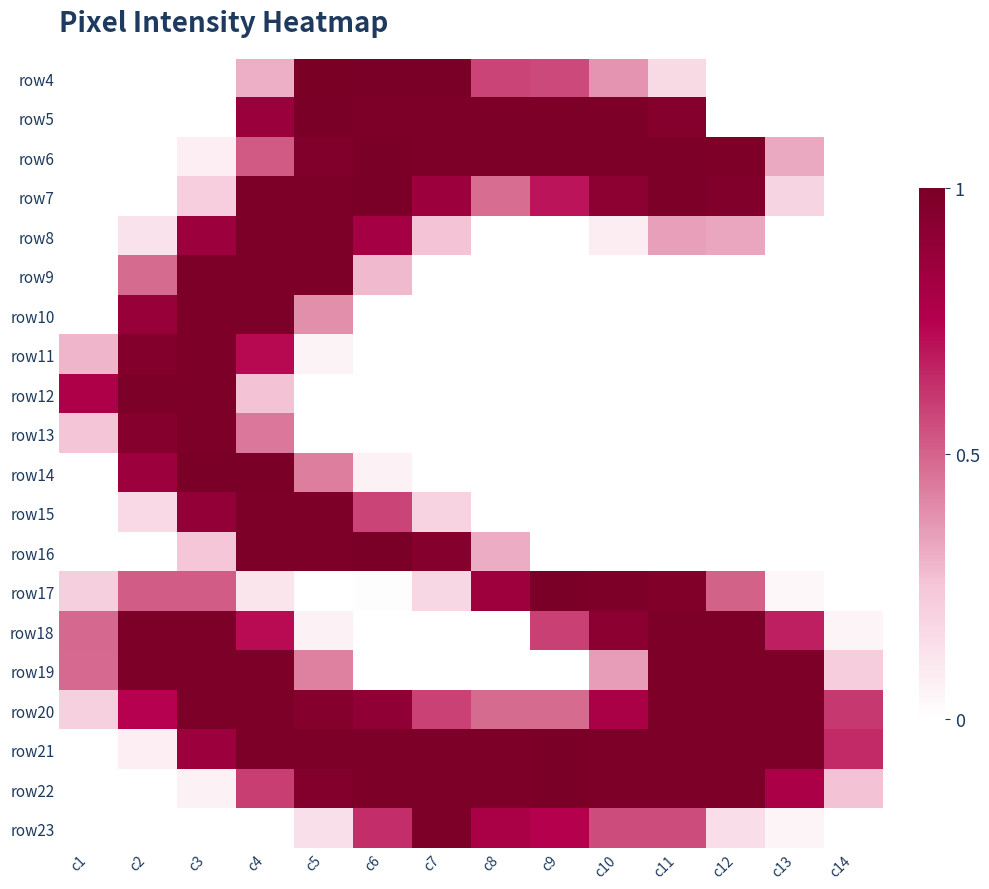

Reading left to right, extract all data points from this chart.

row4: c1=0.0	c2=0.0	c3=0.0	c4=0.3	c5=1.0	c6=1.0	c7=1.0	c8=0.6	c9=0.6	c10=0.4	c11=0.2	c12=0.0	c13=0.0	c14=0.0
row5: c1=0.0	c2=0.0	c3=0.0	c4=0.9	c5=1.0	c6=1.0	c7=1.0	c8=1.0	c9=1.0	c10=1.0	c11=0.9	c12=0.0	c13=0.0	c14=0.0
row6: c1=0.0	c2=0.0	c3=0.1	c4=0.5	c5=1.0	c6=1.0	c7=1.0	c8=1.0	c9=1.0	c10=1.0	c11=1.0	c12=1.0	c13=0.3	c14=0.0
row7: c1=0.0	c2=0.0	c3=0.2	c4=1.0	c5=1.0	c6=1.0	c7=0.9	c8=0.5	c9=0.7	c10=0.9	c11=1.0	c12=1.0	c13=0.2	c14=0.0
row8: c1=0.0	c2=0.1	c3=0.9	c4=1.0	c5=1.0	c6=0.8	c7=0.3	c8=0.0	c9=0.0	c10=0.1	c11=0.3	c12=0.3	c13=0.0	c14=0.0
row9: c1=0.0	c2=0.5	c3=1.0	c4=1.0	c5=1.0	c6=0.3	c7=0.0	c8=0.0	c9=0.0	c10=0.0	c11=0.0	c12=0.0	c13=0.0	c14=0.0
row10: c1=0.0	c2=0.9	c3=1.0	c4=1.0	c5=0.4	c6=0.0	c7=0.0	c8=0.0	c9=0.0	c10=0.0	c11=0.0	c12=0.0	c13=0.0	c14=0.0
row11: c1=0.3	c2=1.0	c3=1.0	c4=0.7	c5=0.1	c6=0.0	c7=0.0	c8=0.0	c9=0.0	c10=0.0	c11=0.0	c12=0.0	c13=0.0	c14=0.0
row12: c1=0.8	c2=1.0	c3=1.0	c4=0.3	c5=0.0	c6=0.0	c7=0.0	c8=0.0	c9=0.0	c10=0.0	c11=0.0	c12=0.0	c13=0.0	c14=0.0
row13: c1=0.3	c2=1.0	c3=1.0	c4=0.4	c5=0.0	c6=0.0	c7=0.0	c8=0.0	c9=0.0	c10=0.0	c11=0.0	c12=0.0	c13=0.0	c14=0.0
row14: c1=0.0	c2=0.9	c3=1.0	c4=1.0	c5=0.4	c6=0.1	c7=0.0	c8=0.0	c9=0.0	c10=0.0	c11=0.0	c12=0.0	c13=0.0	c14=0.0
row15: c1=0.0	c2=0.2	c3=0.9	c4=1.0	c5=1.0	c6=0.6	c7=0.2	c8=0.0	c9=0.0	c10=0.0	c11=0.0	c12=0.0	c13=0.0	c14=0.0
row16: c1=0.0	c2=0.0	c3=0.2	c4=1.0	c5=1.0	c6=1.0	c7=0.9	c8=0.3	c9=0.0	c10=0.0	c11=0.0	c12=0.0	c13=0.0	c14=0.0
row17: c1=0.2	c2=0.5	c3=0.5	c4=0.1	c5=0.0	c6=0.0	c7=0.2	c8=0.8	c9=1.0	c10=1.0	c11=1.0	c12=0.5	c13=0.0	c14=0.0
row18: c1=0.5	c2=1.0	c3=1.0	c4=0.7	c5=0.1	c6=0.0	c7=0.0	c8=0.0	c9=0.6	c10=0.9	c11=1.0	c12=1.0	c13=0.7	c14=0.0
row19: c1=0.5	c2=1.0	c3=1.0	c4=1.0	c5=0.4	c6=0.0	c7=0.0	c8=0.0	c9=0.0	c10=0.4	c11=1.0	c12=1.0	c13=1.0	c14=0.2
row20: c1=0.2	c2=0.7	c3=1.0	c4=1.0	c5=0.9	c6=0.9	c7=0.6	c8=0.5	c9=0.5	c10=0.8	c11=1.0	c12=1.0	c13=1.0	c14=0.6
row21: c1=0.0	c2=0.1	c3=0.9	c4=1.0	c5=1.0	c6=1.0	c7=1.0	c8=1.0	c9=1.0	c10=1.0	c11=1.0	c12=1.0	c13=1.0	c14=0.6
row22: c1=0.0	c2=0.0	c3=0.1	c4=0.6	c5=1.0	c6=1.0	c7=1.0	c8=1.0	c9=1.0	c10=1.0	c11=1.0	c12=1.0	c13=0.8	c14=0.3
row23: c1=0.0	c2=0.0	c3=0.0	c4=0.0	c5=0.1	c6=0.6	c7=1.0	c8=0.8	c9=0.7	c10=0.6	c11=0.6	c12=0.1	c13=0.0	c14=0.0